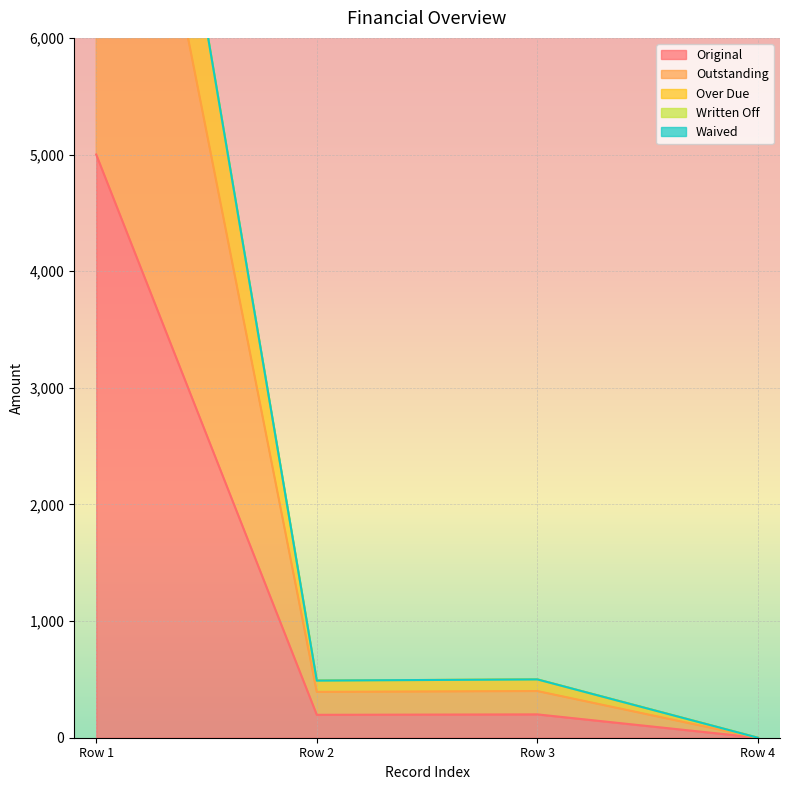

At which category does Original reach its first local peak?

Row 3